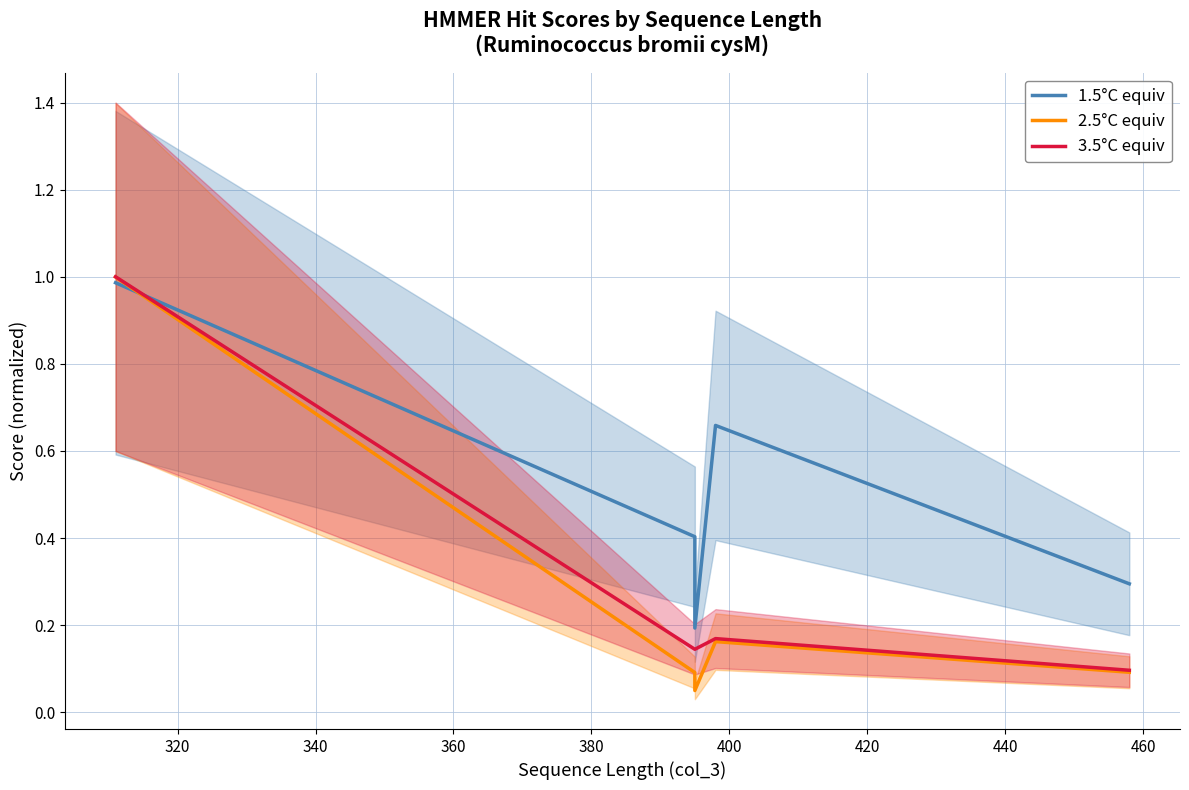

Which series has the largest range (max minus min)?

2.5°C equiv